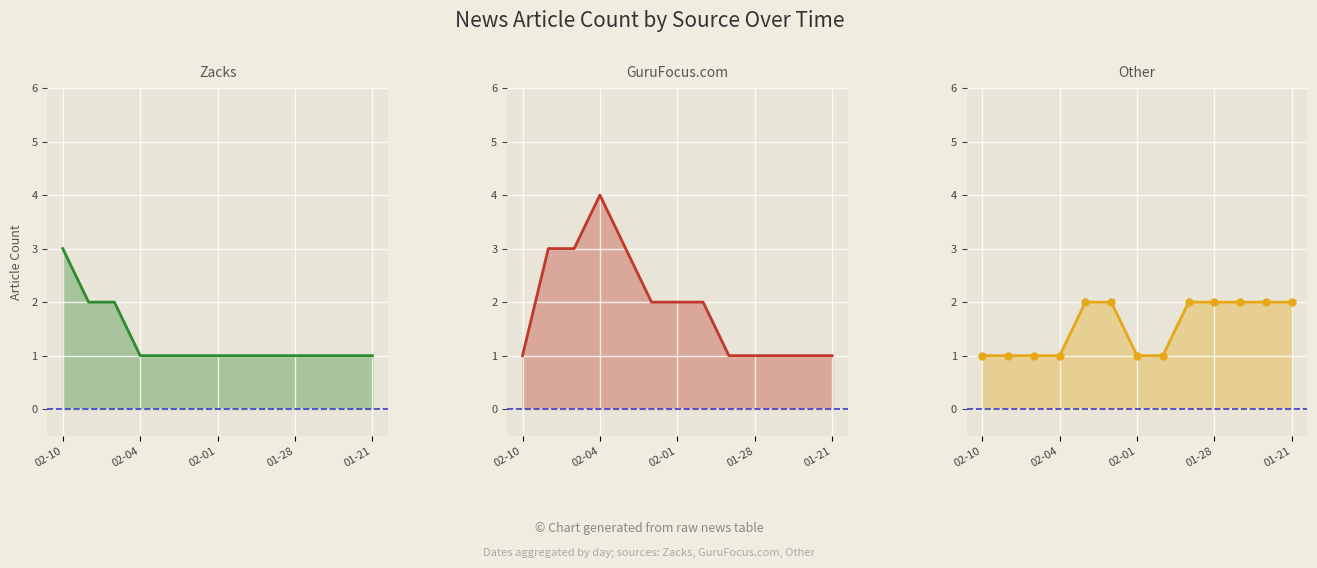

What is the smallest value displayed?

1